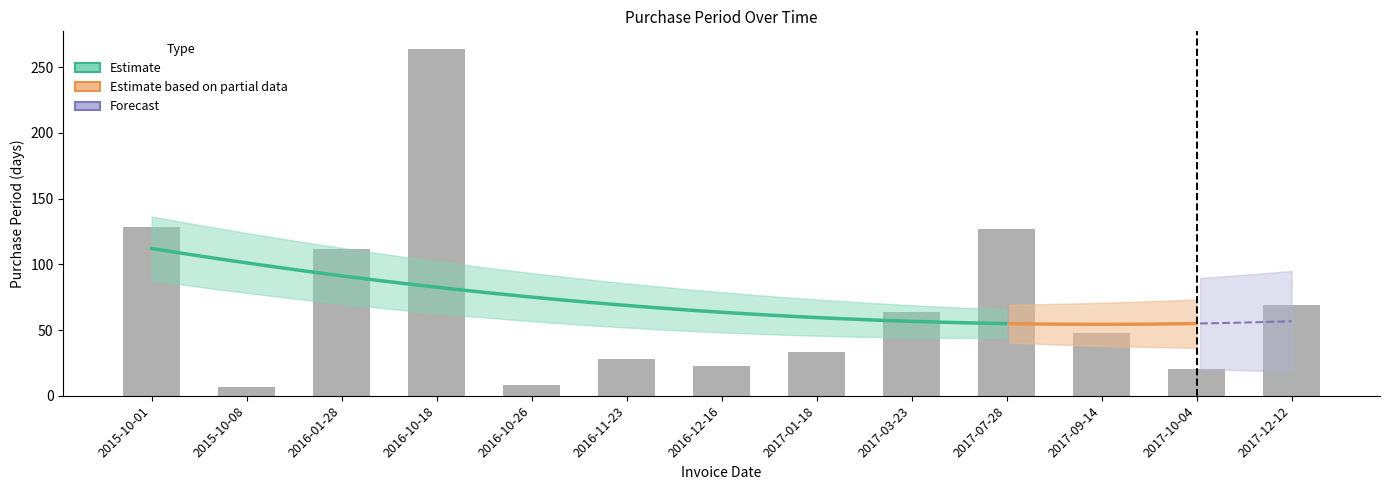

The chart shows a value of 10 at 2015-10-08. True or false?

False